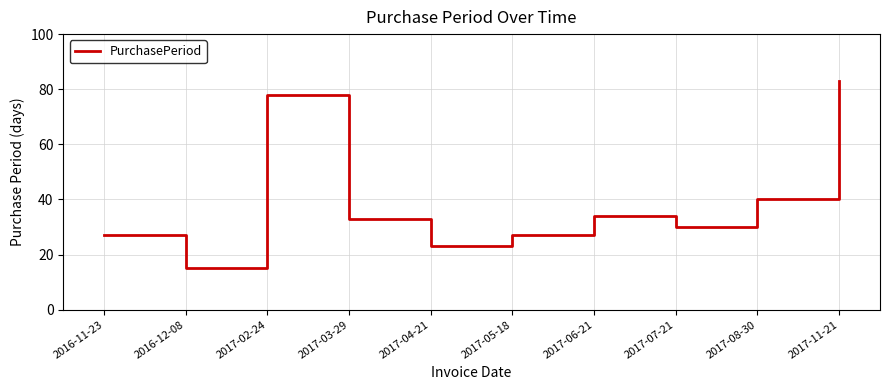

Reading right to left, transcribe all the data shown in this chart.

2017-11-21=83	2017-08-30=40	2017-07-21=30	2017-06-21=34	2017-05-18=27	2017-04-21=23	2017-03-29=33	2017-02-24=78	2016-12-08=15	2016-11-23=27